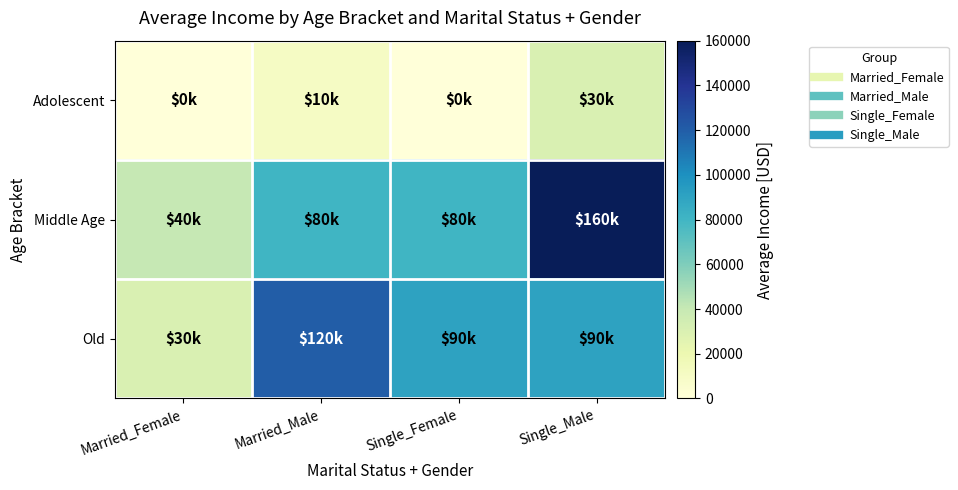

Rank the series by their maximum value, from highest to lowest.

Middle Age, Old, Adolescent